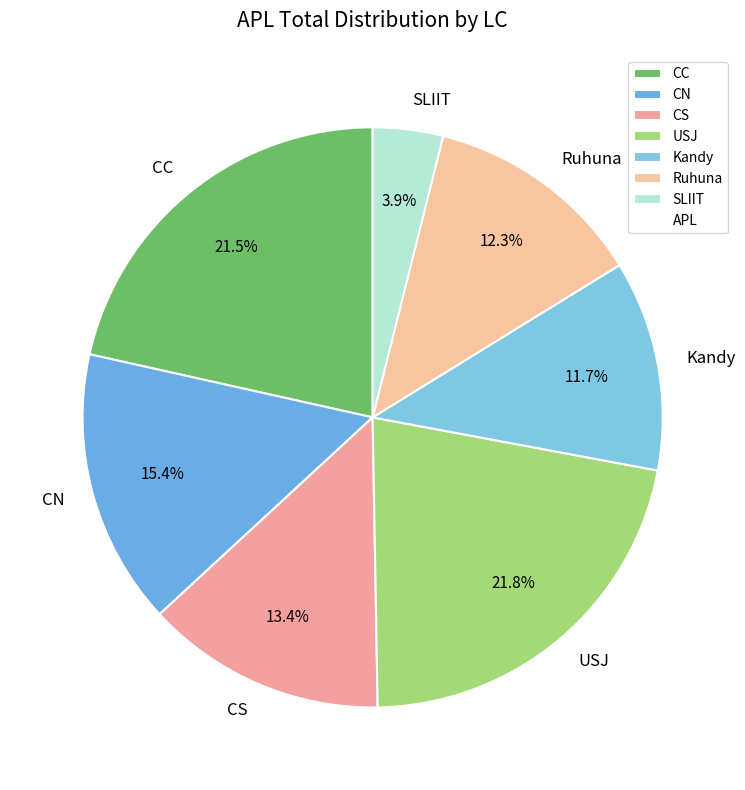

Combined, do CN and Ruhuna account for over 50%?

No